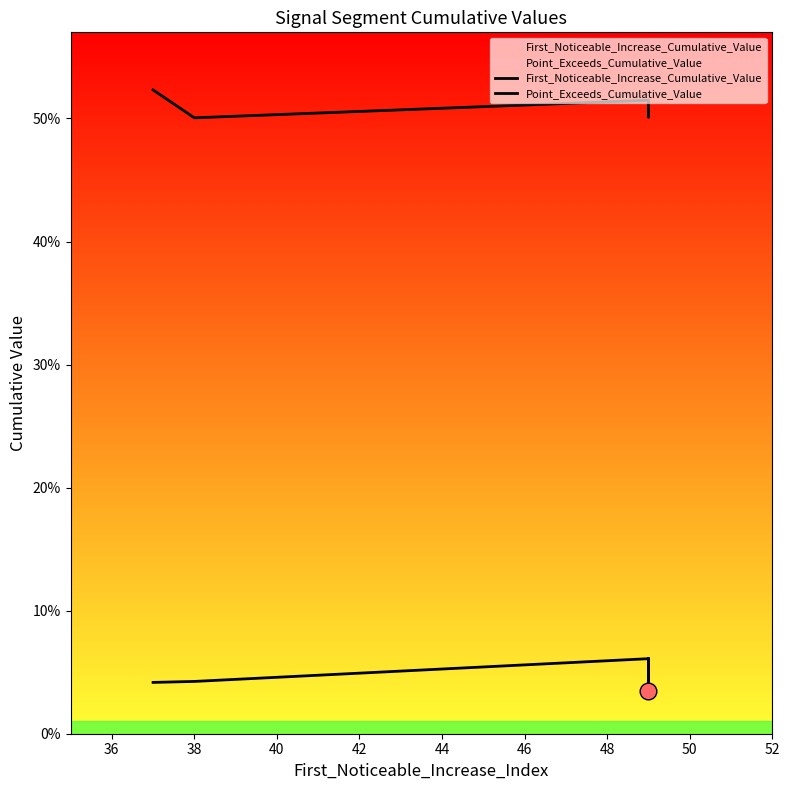

What is the greatest value displayed?

0.5